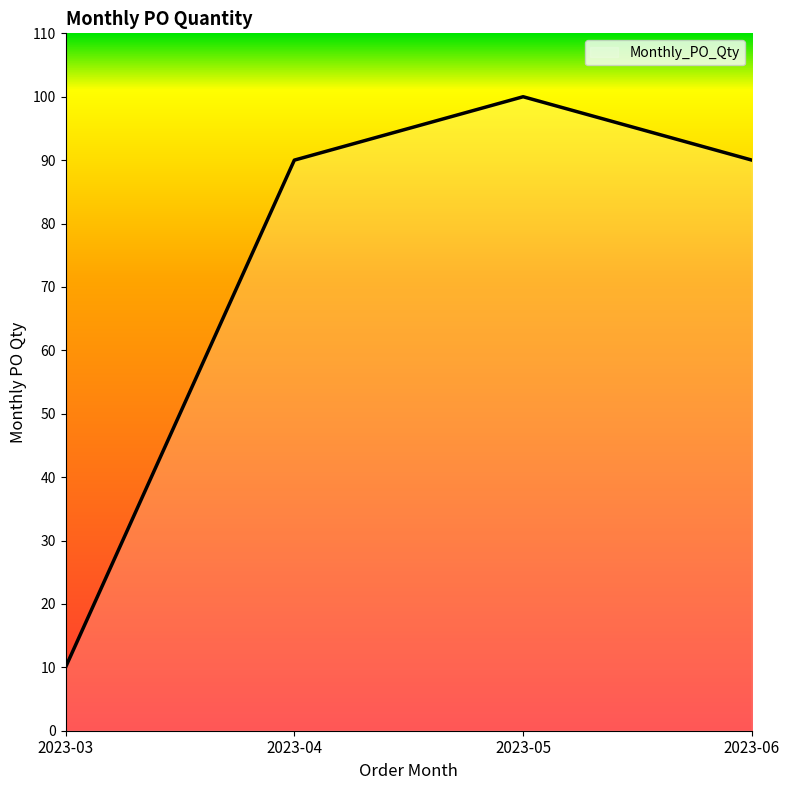

Which category has the lowest value across all series?

2023-03